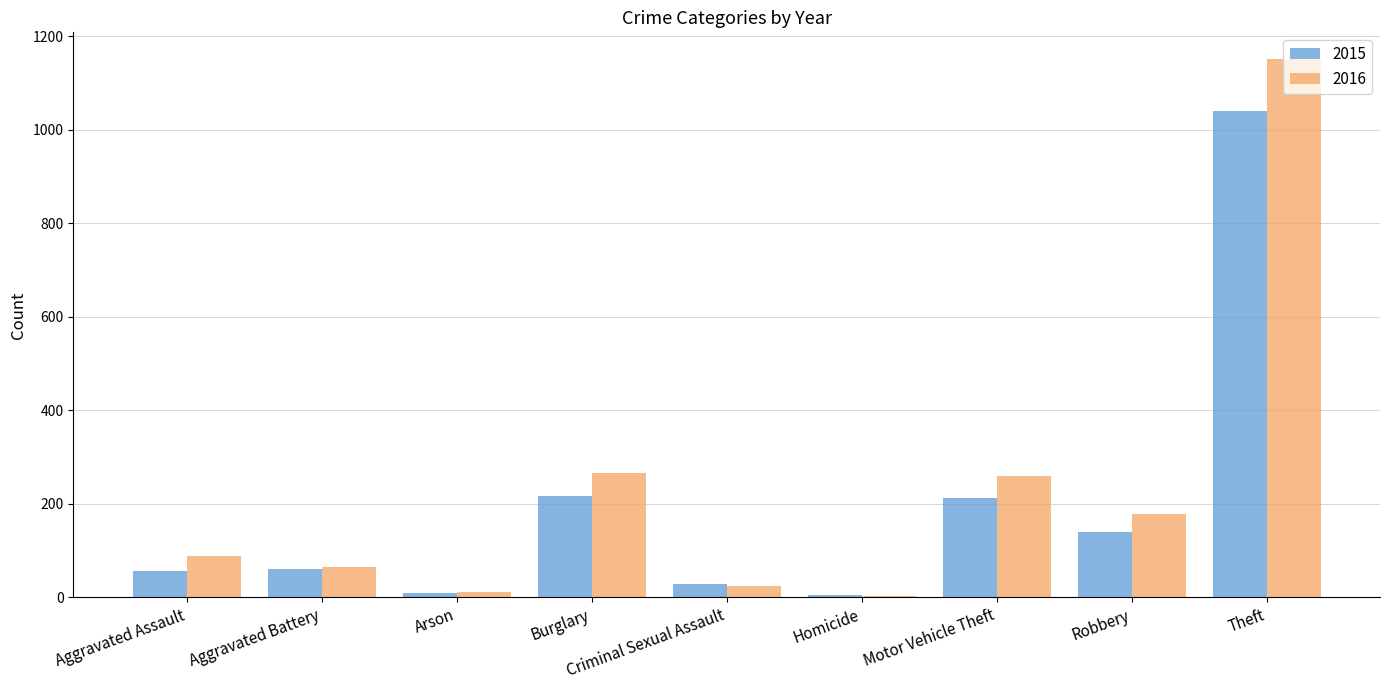

What is the spread (max minus min) of values at Robbery?

39